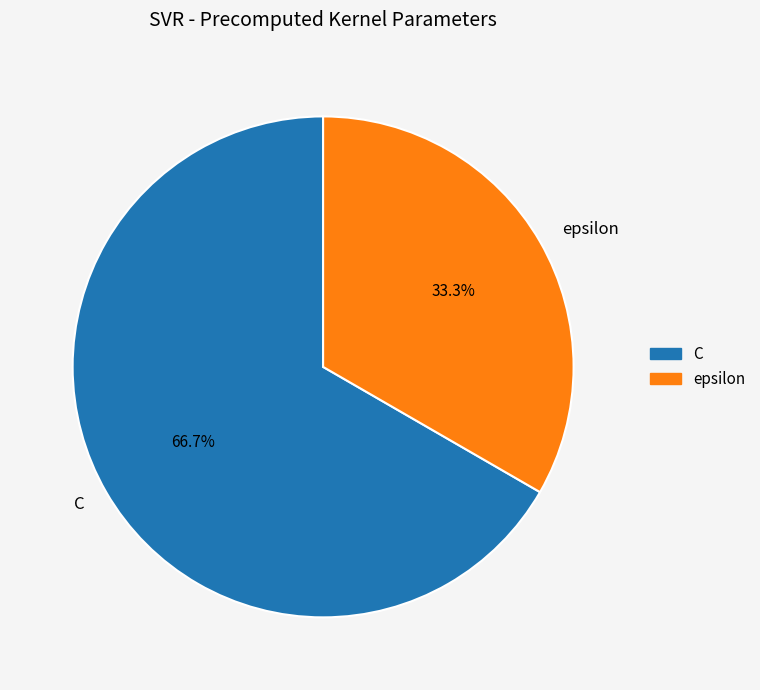

To the nearest percent, what is the difference between the C and epsilon slice percentages?

33%